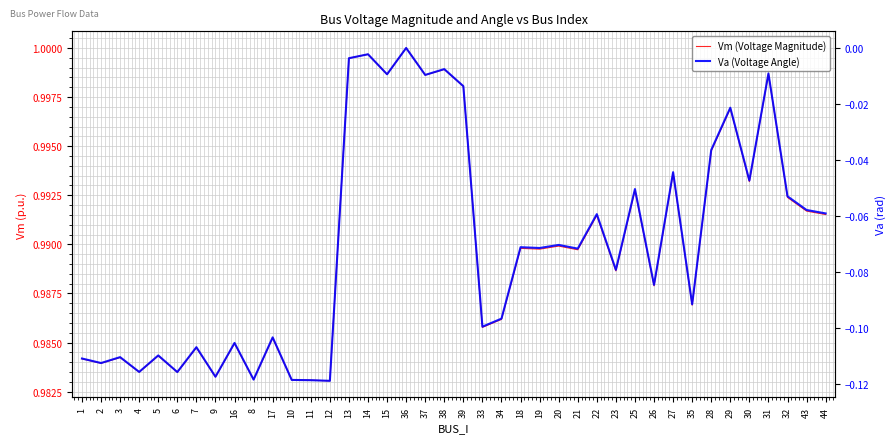

At how many categories does at least one series exceed 0?

40